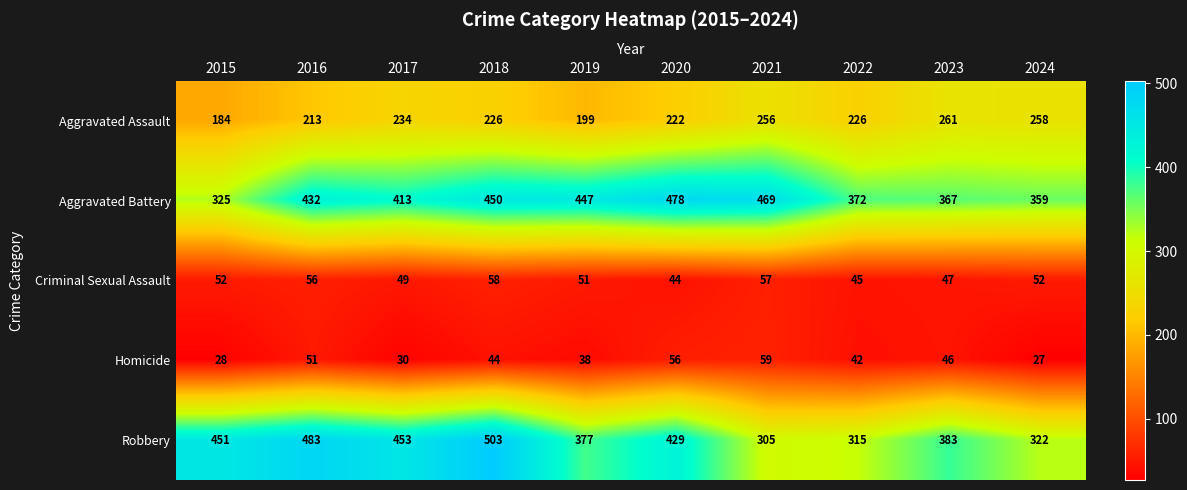

Is it true that Criminal Sexual Assault equals 30 at 2019?

False